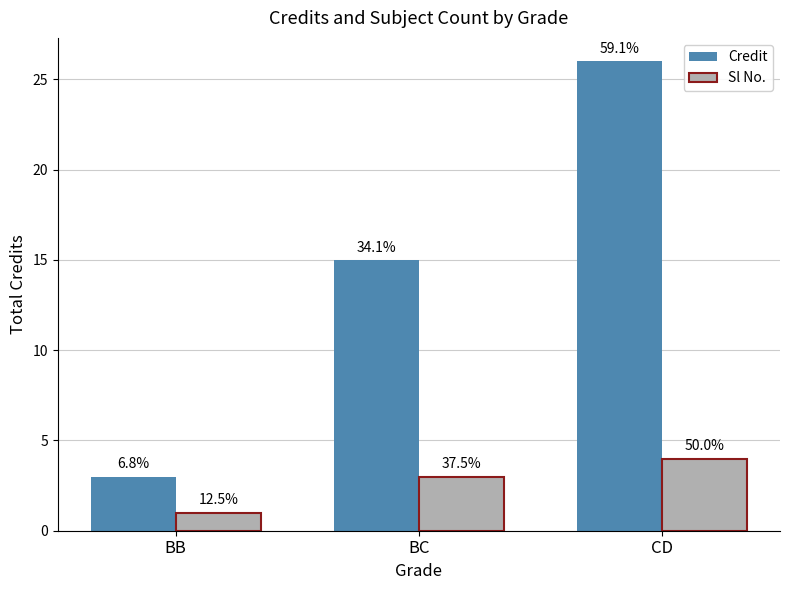

What is the spread (max minus min) of values at BC?

12